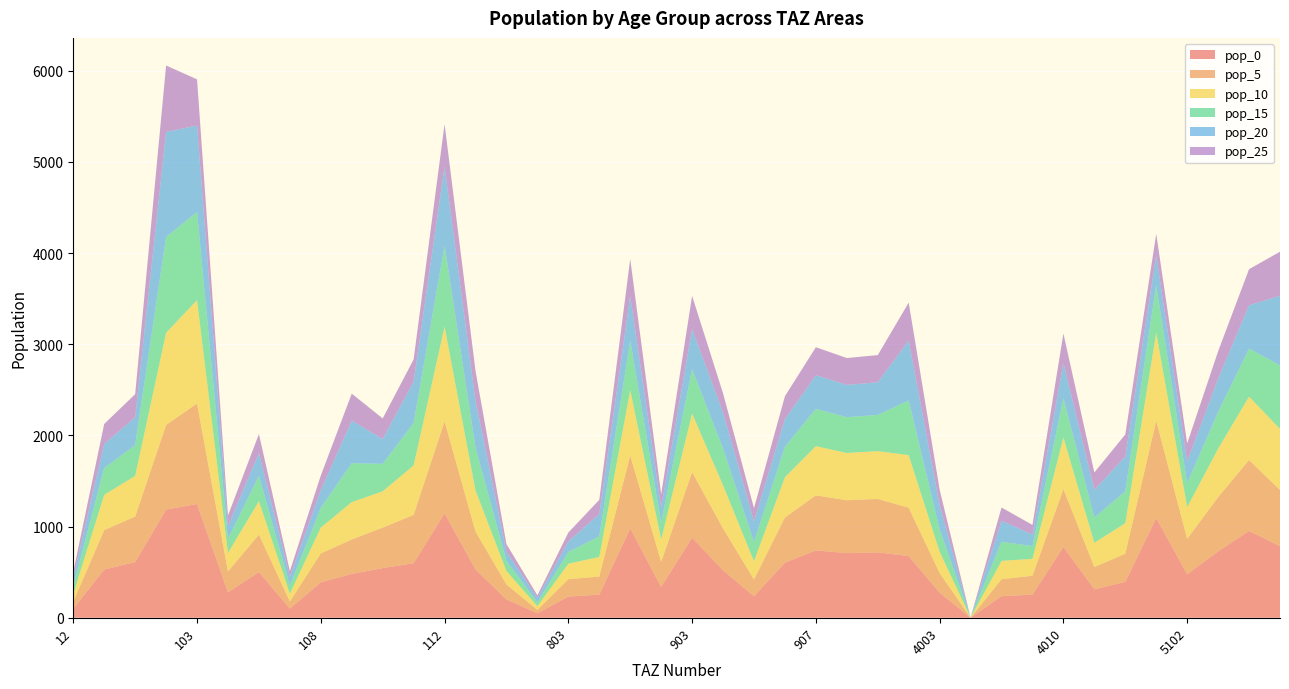

Reading left to right, transcribe all the data shown in this chart.

pop_0: 12=98.6	13=529.0	101=610.2	102=1185.5	103=1247.8	104=279.1	106=501.3	107=100.2	108=388.1	109=481.0	110=544.0	111=598.7	112=1144.1	113=529.6	409=200.9	707=48.0	803=232.5	805=253.1	901=979.3	902=336.9	903=878.6	904=520.1	905=235.3	906=604.6	907=738.4	908=708.9	4001=716.9	4002=676.4	4003=274.8	4004=0.0	4005=236.6	4007=253.4	4010=775.8	4011=311.8	4104=393.4	5101=1093.5	5102=475.8	5103=727.3	5104=951.4	5105=785.7
pop_5: 12=77.2	13=432.7	101=499.2	102=929.0	103=1102.1	104=228.4	106=410.1	107=78.5	108=317.5	109=377.0	110=445.1	111=528.8	112=1010.5	113=415.1	409=164.4	707=37.7	803=190.2	805=198.3	901=801.2	902=275.6	903=718.8	904=459.4	905=184.4	906=494.7	907=604.1	908=579.9	4001=586.5	4002=530.1	4003=215.4	4004=0.0	4005=185.4	4007=207.3	4010=634.6	4011=244.4	4104=308.3	5101=1067.5	5102=389.3	5103=595.0	5104=778.3	5105=615.8
pop_10: 12=84.1	13=386.8	101=446.2	102=1011.7	103=1134.1	104=204.1	106=366.6	107=85.5	108=283.8	109=410.5	110=397.8	111=544.1	112=1039.8	113=452.0	409=146.9	707=41.0	803=170.0	805=215.9	901=716.1	902=246.3	903=642.4	904=472.7	905=200.8	906=442.1	907=539.9	908=518.4	4001=524.2	4002=577.2	4003=234.5	4004=0.0	4005=201.9	4007=185.3	4010=567.3	4011=266.1	4104=335.8	5101=966.5	5102=347.9	5103=531.9	5104=695.7	5105=670.5
pop_15: 12=87.4	13=292.8	101=337.9	102=1050.7	103=967.4	104=154.5	106=277.6	107=88.8	108=214.9	109=426.3	110=301.2	111=464.2	112=887.0	113=469.4	409=111.2	707=42.6	803=128.7	805=224.3	901=542.2	902=186.5	903=486.4	904=403.2	905=208.5	906=334.8	907=408.8	908=392.5	4001=396.9	4002=599.5	4003=243.6	4004=0.0	4005=209.7	4007=140.3	4010=429.5	4011=276.4	4104=348.7	5101=519.1	5102=263.4	5103=402.7	5104=526.7	5105=696.4
pop_20: 12=95.8	13=264.5	101=305.2	102=1152.1	103=948.8	104=139.6	106=250.7	107=97.4	108=194.1	109=467.5	110=272.0	111=455.2	112=869.9	113=514.7	409=100.5	707=46.7	803=116.3	805=245.9	901=489.7	902=168.5	903=439.3	904=395.5	905=228.7	906=302.4	907=369.2	908=354.5	4001=358.5	4002=657.4	4003=267.1	4004=0.0	4005=229.9	4007=126.7	4010=387.9	4011=303.1	4104=382.4	5101=330.1	5102=237.9	5103=363.7	5104=475.8	5105=763.6
pop_25: 12=60.6	13=219.8	101=253.6	102=728.8	103=505.5	104=116.0	106=208.3	107=61.6	108=161.3	109=295.7	110=226.1	111=242.5	112=463.4	113=325.6	409=83.5	707=29.5	803=96.6	805=155.6	901=407.0	902=140.0	903=365.1	904=210.7	905=144.6	906=251.3	907=306.8	908=294.6	4001=297.9	4002=415.8	4003=168.9	4004=0.0	4005=145.5	4007=105.3	4010=322.4	4011=191.7	4104=241.9	5101=232.9	5102=197.7	5103=302.3	5104=395.4	5105=483.0